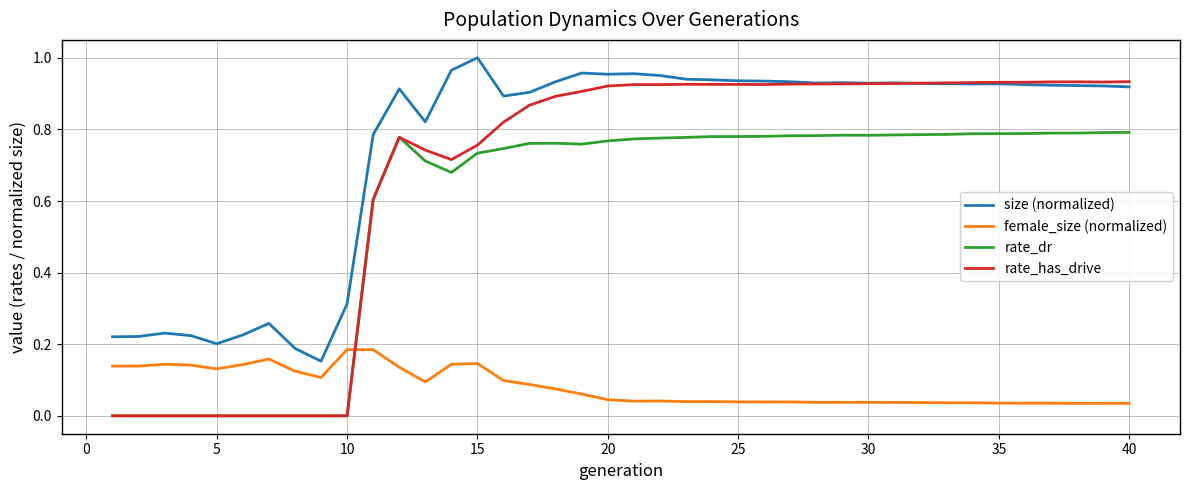

Which series has the largest total across all categories?

size (normalized)